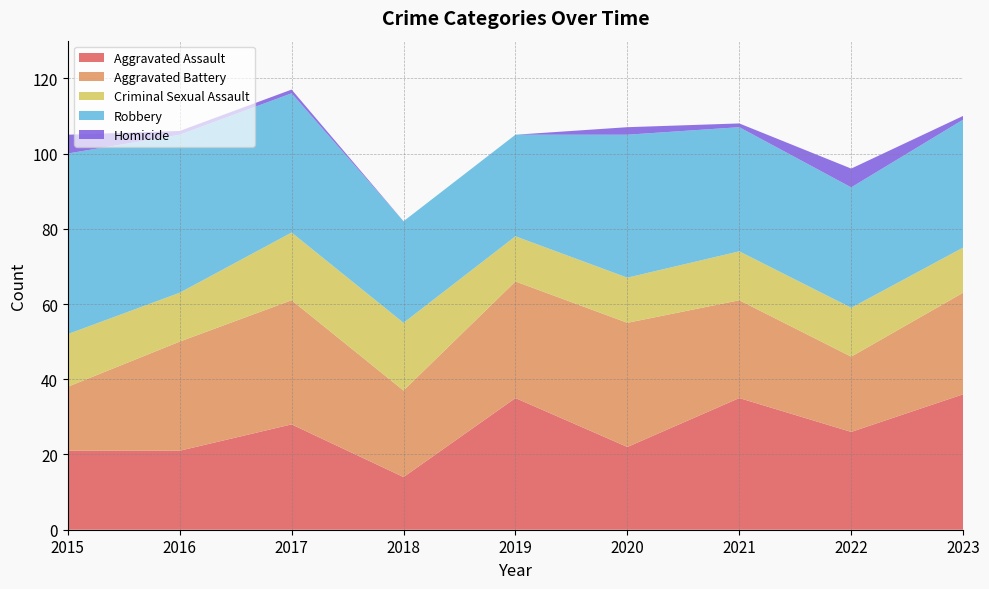

Reading right to left, extract all data points from this chart.

Aggravated Assault: 2023=36	2022=26	2021=35	2020=22	2019=35	2018=14	2017=28	2016=21	2015=21
Aggravated Battery: 2023=27	2022=20	2021=26	2020=33	2019=31	2018=23	2017=33	2016=29	2015=17
Criminal Sexual Assault: 2023=12	2022=13	2021=13	2020=12	2019=12	2018=18	2017=18	2016=13	2015=14
Robbery: 2023=34	2022=32	2021=33	2020=38	2019=27	2018=27	2017=37	2016=42	2015=48
Homicide: 2023=1	2022=5	2021=1	2020=2	2019=0	2018=0	2017=1	2016=1	2015=5